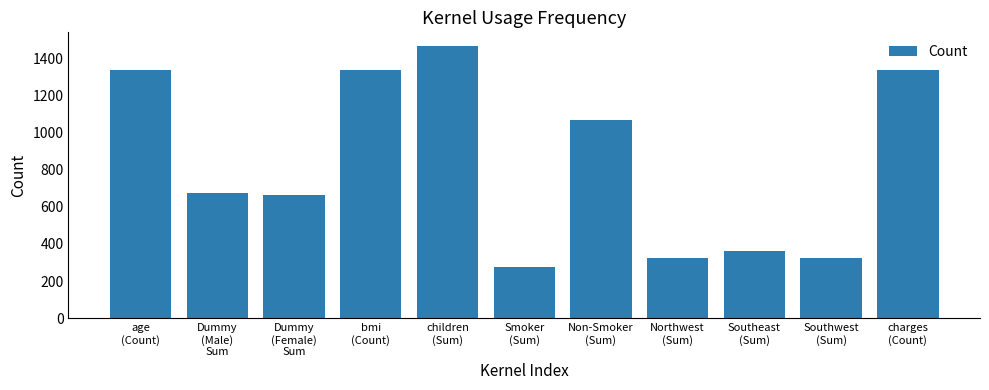

What is the sum of the values at charges
(Count) and Southeast
(Sum)?

1702